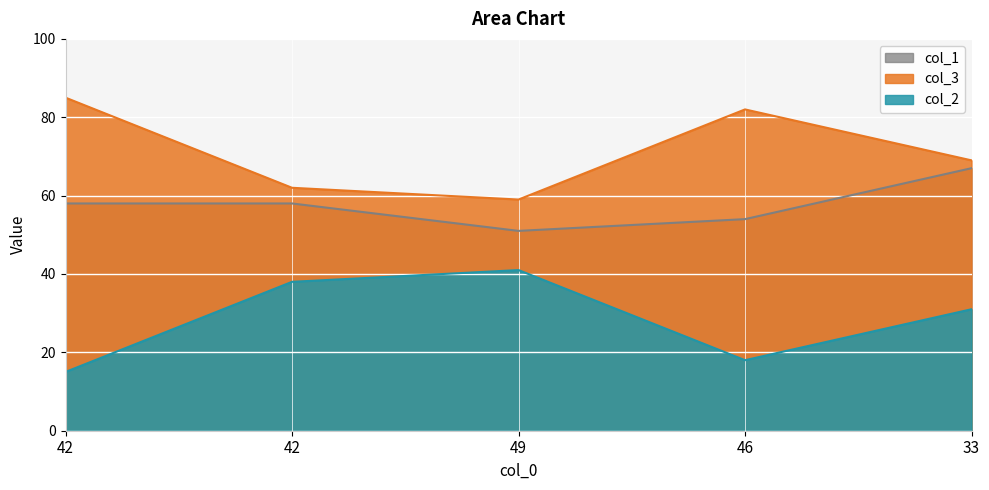

Which series changed the most between 42 and 49?

col_2